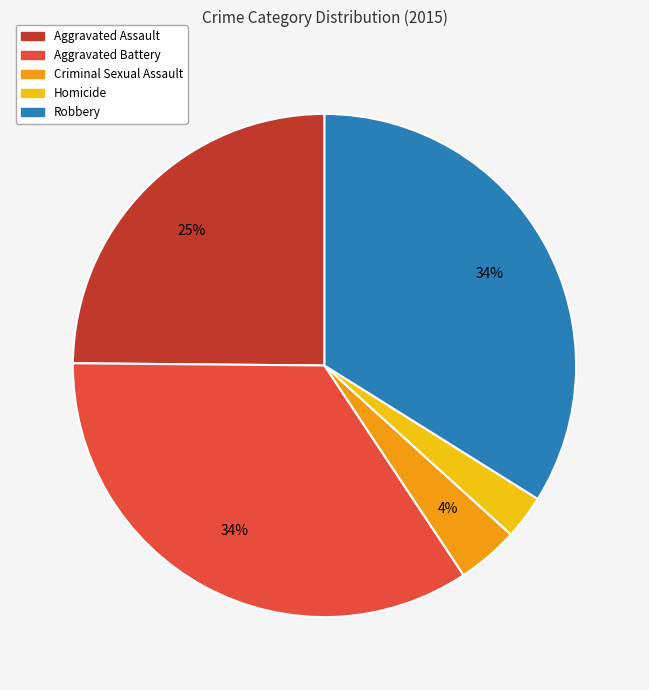

To the nearest percent, what portion does Robbery represent?

34%